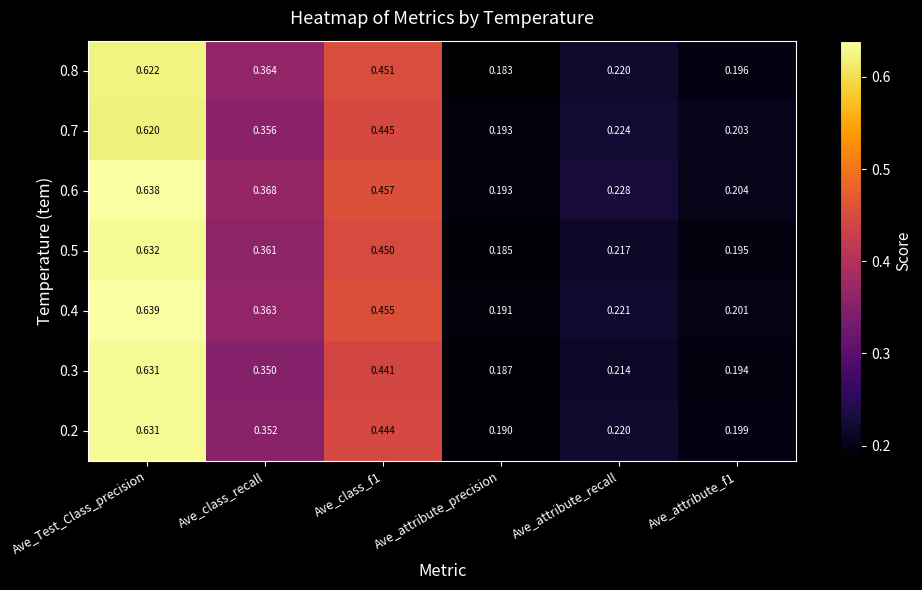

Where is 0.2 nearest to the value 0?

Ave_attribute_precision